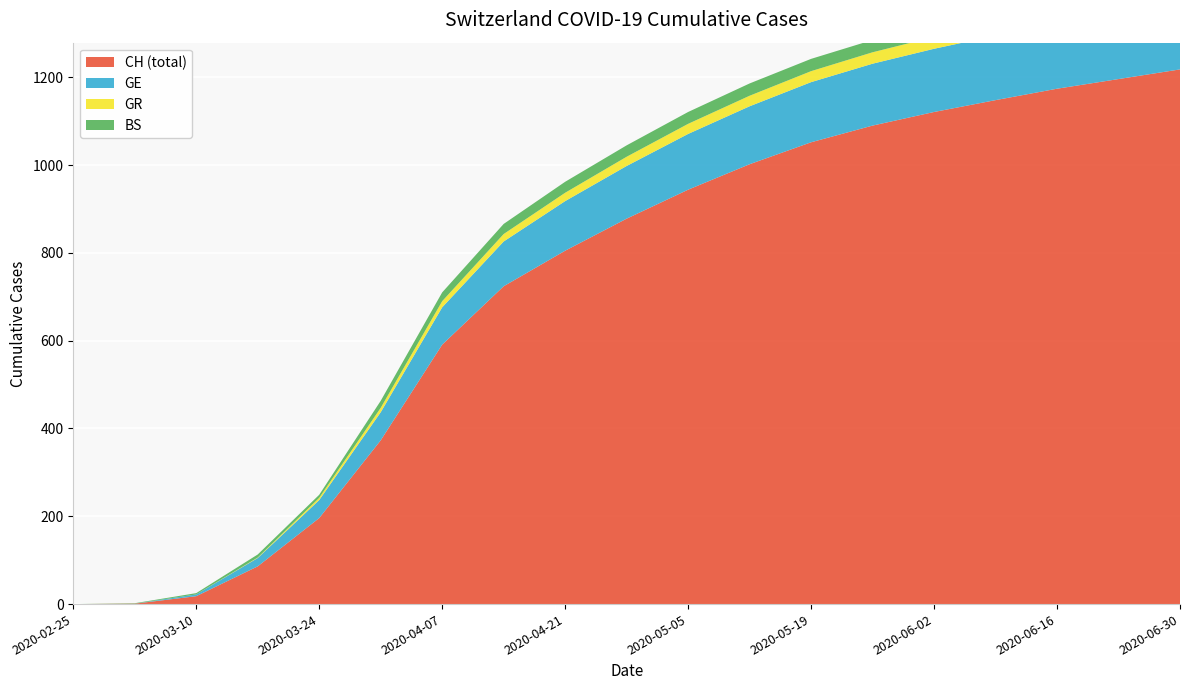

Reading left to right, list all the values displayed in this chart.

CH (total): 2020-02-25=0	2020-03-03=1	2020-03-10=18	2020-03-17=86	2020-03-24=196	2020-03-31=373	2020-04-07=591	2020-04-14=724	2020-04-21=805	2020-04-28=878	2020-05-05=944	2020-05-12=1002	2020-05-19=1052	2020-05-26=1090	2020-06-02=1121	2020-06-09=1148	2020-06-16=1174	2020-06-23=1196	2020-06-30=1218
GE: 2020-02-25=0	2020-03-03=0	2020-03-10=4	2020-03-17=19	2020-03-24=41	2020-03-31=64	2020-04-07=85	2020-04-14=102	2020-04-21=113	2020-04-28=120	2020-05-05=127	2020-05-12=132	2020-05-19=137	2020-05-26=141	2020-06-02=144	2020-06-09=147	2020-06-16=150	2020-06-23=152	2020-06-30=154
GR: 2020-02-25=0	2020-03-03=0	2020-03-10=0	2020-03-17=1	2020-03-24=5	2020-03-31=10	2020-04-07=14	2020-04-14=17	2020-04-21=19	2020-04-28=21	2020-05-05=23	2020-05-12=24	2020-05-19=25	2020-05-26=26	2020-06-02=27	2020-06-09=27	2020-06-16=28	2020-06-23=28	2020-06-30=29
BS: 2020-02-25=0	2020-03-03=1	2020-03-10=3	2020-03-17=7	2020-03-24=7	2020-03-31=16	2020-04-07=20	2020-04-14=23	2020-04-21=25	2020-04-28=26	2020-05-05=27	2020-05-12=28	2020-05-19=28	2020-05-26=28	2020-06-02=28	2020-06-09=28	2020-06-16=28	2020-06-23=28	2020-06-30=28